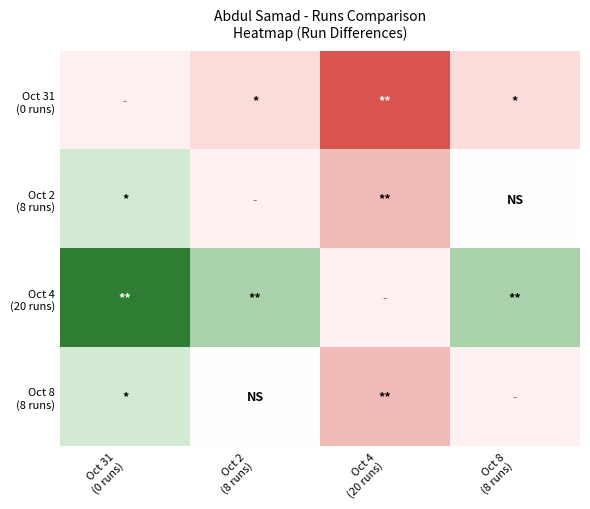

At Oct 31 (0 runs), list the series in order from smallest to largest.

Oct 8 (8 runs), Oct 31 (0 runs), Oct 2 (8 runs), Oct 4 (20 runs)